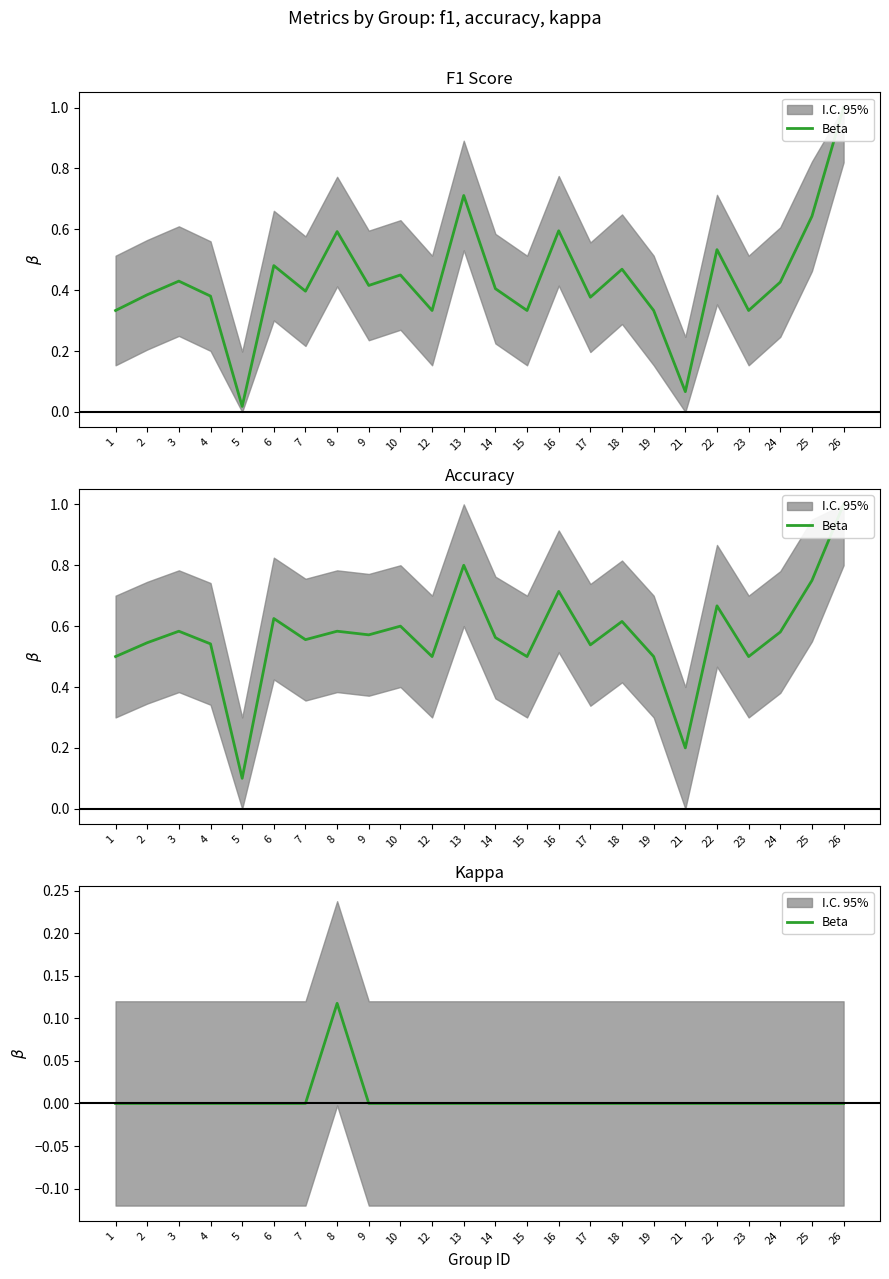

How many series are shown in this chart?

1